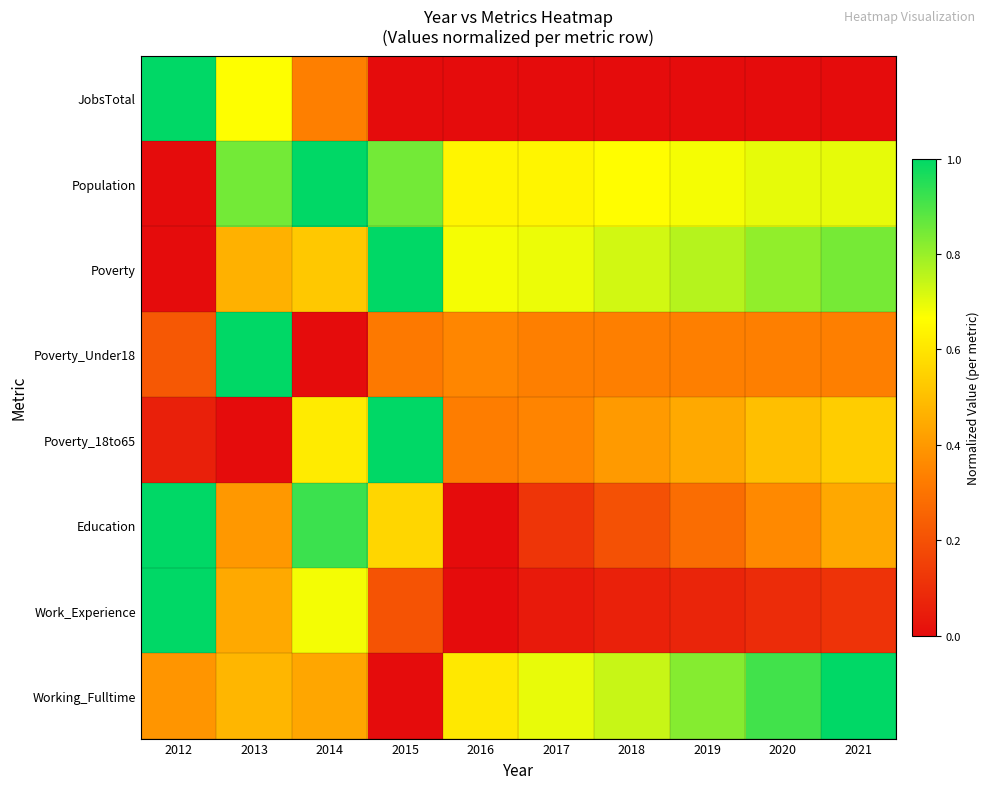

Rank the series at 2017 from highest to lowest value.

Working_Fulltime, Poverty, Population, Poverty_18to65, Poverty_Under18, Education, Work_Experience, JobsTotal